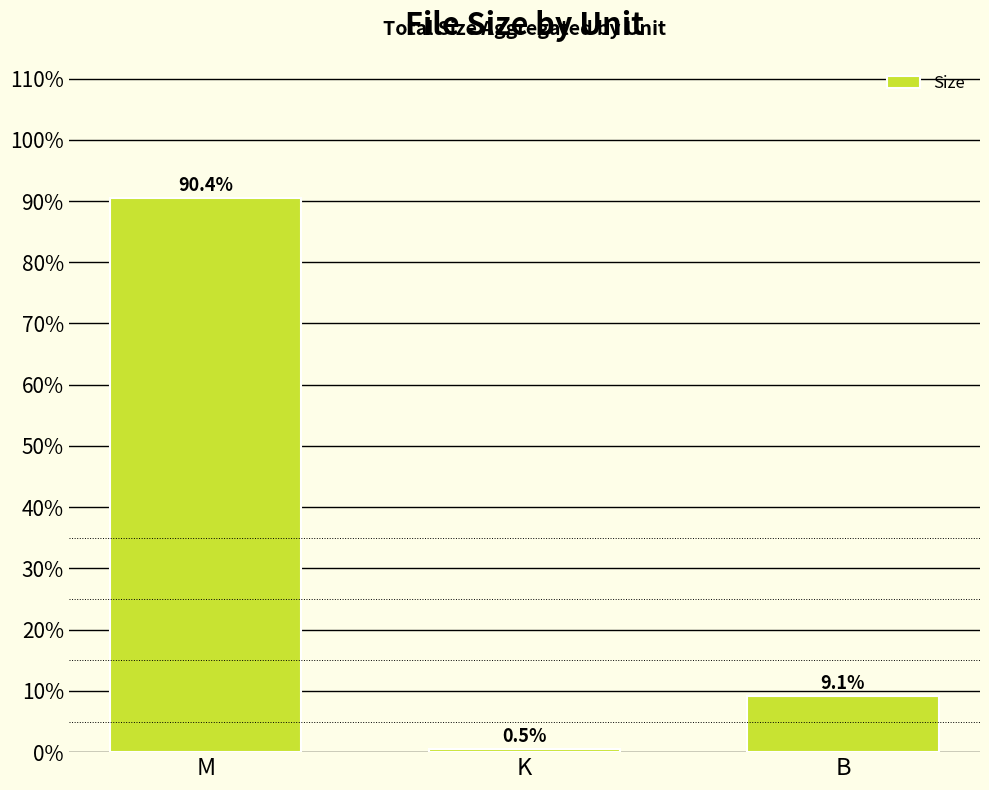

Reading right to left, transcribe all the data shown in this chart.

9.1	0.5	90.4